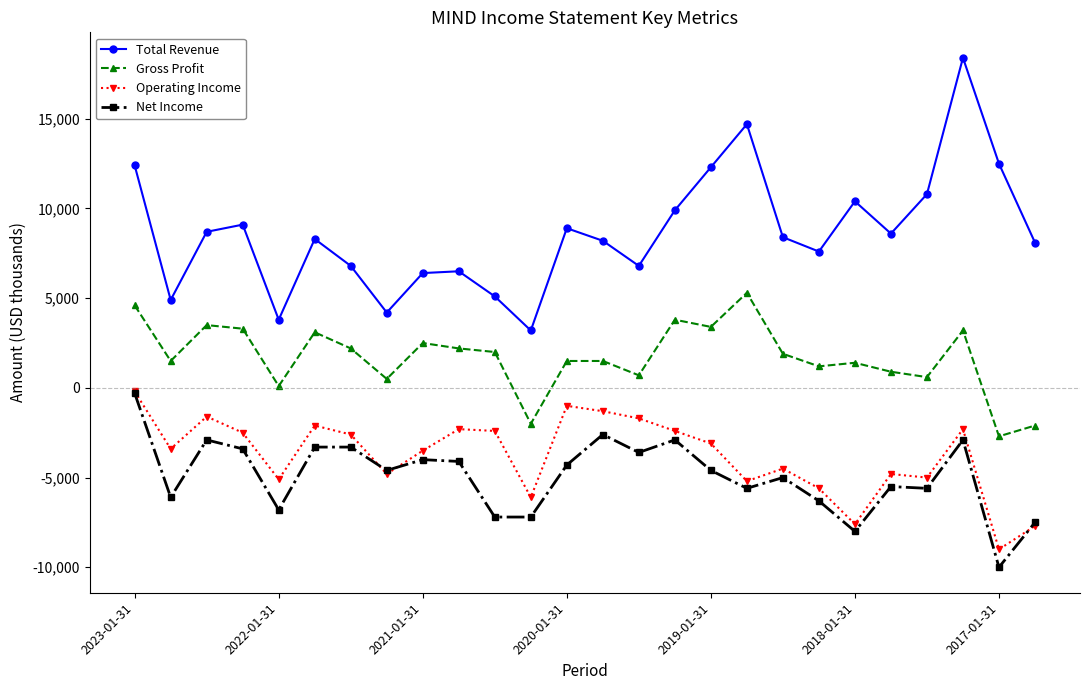

True or false: Net Income and Total Revenue intersect in this chart.

False